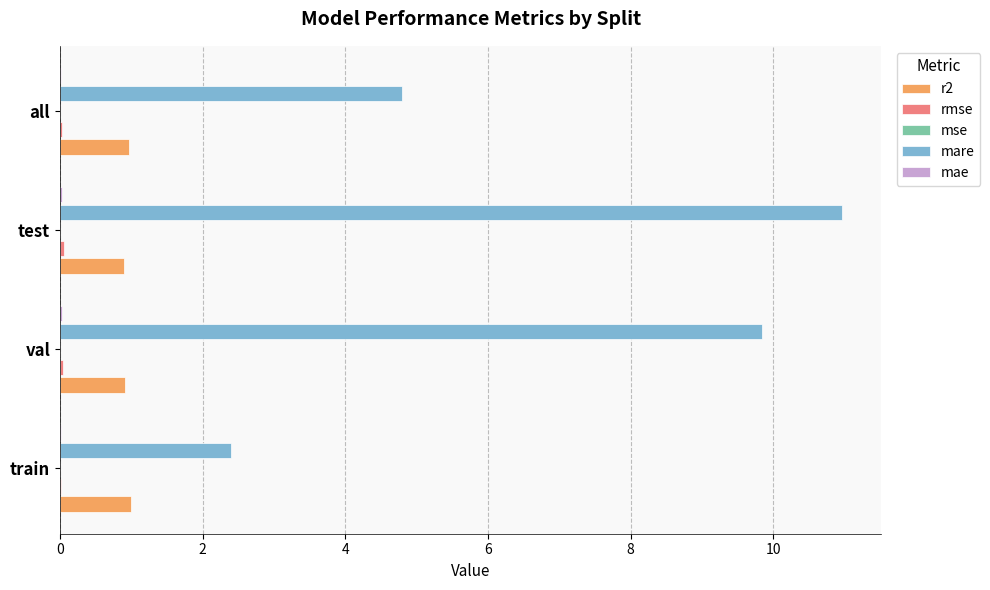

Which series has the largest total across all categories?

mare